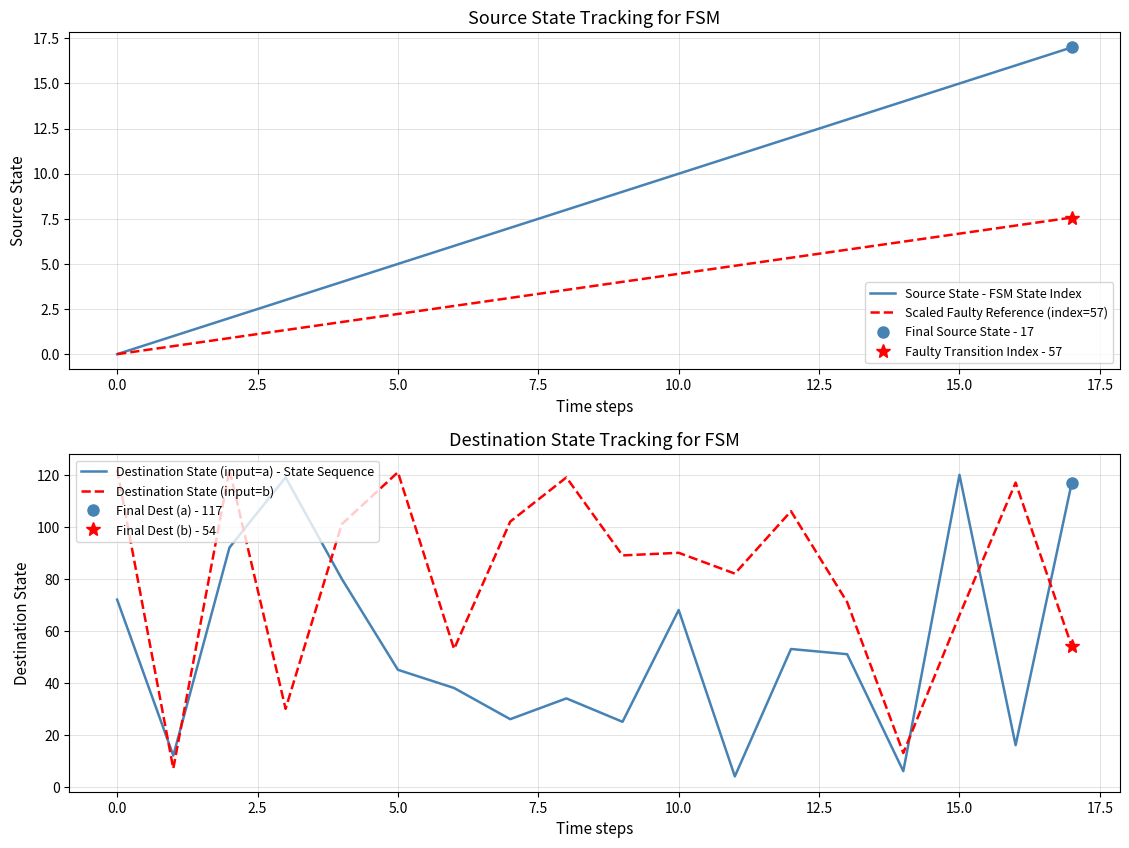

Reading left to right, list all the values displayed in this chart.

Source State - FSM State Index: 0.0	1.0	2.0	3.0	4.0	5.0	6.0	7.0	8.0	9.0	10.0	11.0	12.0	13.0	14.0	15.0	16.0	17.0
Scaled Faulty Reference (index=57): 0.0	0.4	0.9	1.3	1.8	2.2	2.7	3.1	3.6	4.0	4.5	4.9	5.3	5.8	6.2	6.7	7.1	7.6
Destination State (input=a) - State Sequence: 72.0	12.0	92.0	119.0	80.0	45.0	38.0	26.0	34.0	25.0	68.0	4.0	53.0	51.0	6.0	120.0	16.0	117.0
Destination State (input=b): 122.0	7.0	122.0	30.0	101.0	121.0	53.0	102.0	119.0	89.0	90.0	82.0	106.0	71.0	13.0	66.0	117.0	54.0